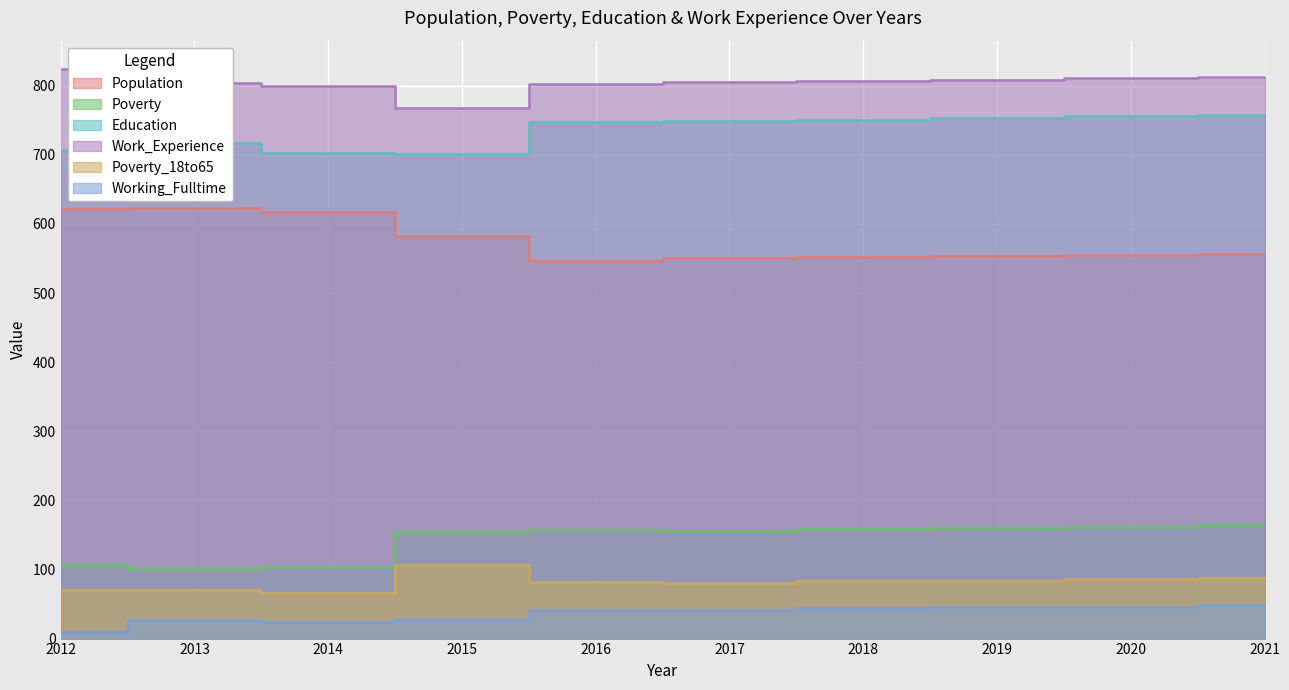

Reading right to left, what are all the values shown in this chart?

Population: 2021=556	2020=555	2019=553	2018=552	2017=551	2016=547	2015=583	2014=618	2013=623	2012=622
Poverty: 2021=164	2020=162	2019=160	2018=158	2017=156	2016=157	2015=154	2014=103	2013=101	2012=106
Education: 2021=758	2020=756	2019=754	2018=751	2017=749	2016=747	2015=701	2014=702	2013=717	2012=707
Work_Experience: 2021=813	2020=811	2019=809	2018=807	2017=805	2016=802	2015=768	2014=800	2013=804	2012=824
Poverty_18to65: 2021=87	2020=86	2019=84	2018=83	2017=81	2016=82	2015=106	2014=66	2013=70	2012=70
Working_Fulltime: 2021=48	2020=46	2019=45	2018=44	2017=42	2016=42	2015=29	2014=24	2013=27	2012=9